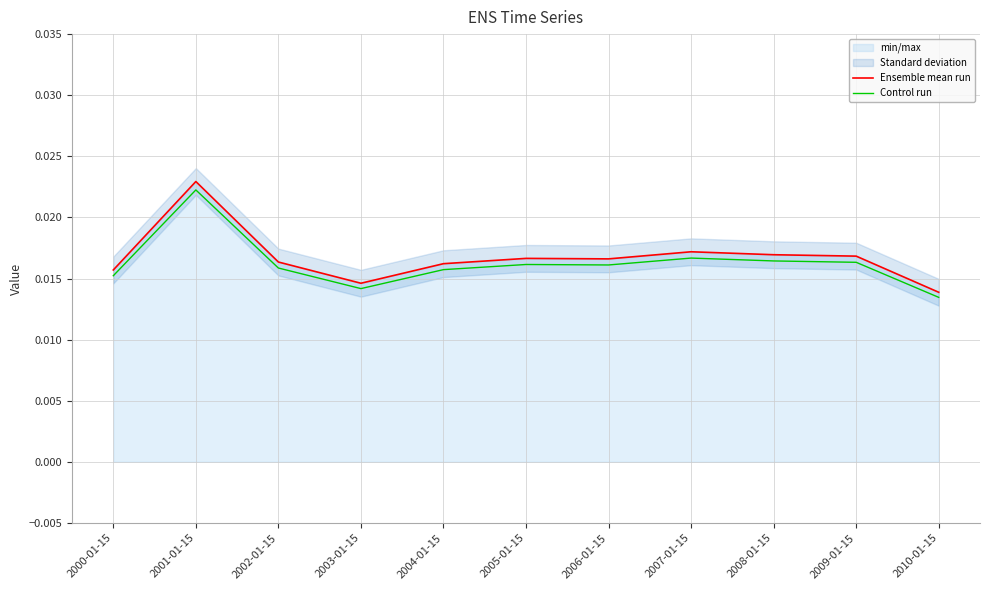

The Control run series shows 0.0 at 2004-01-15. True or false?

True